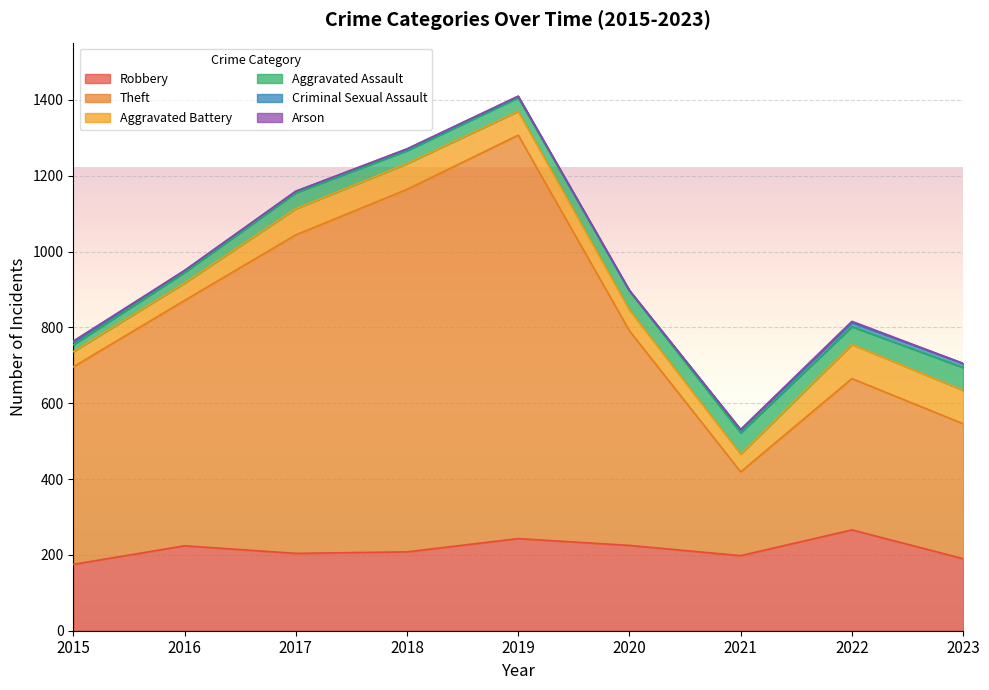

What is the difference between the maximum and minimum values in the Theft series?

843